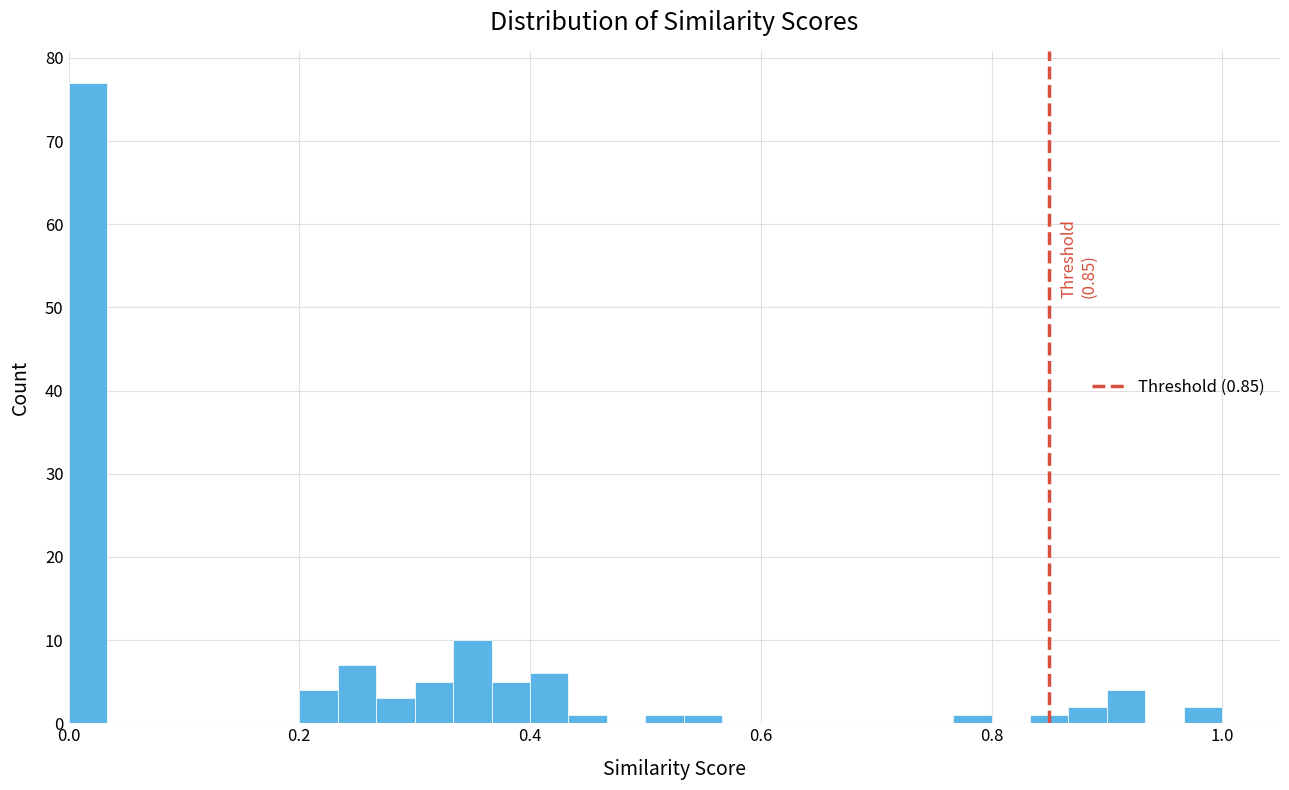

Read against the x-axis, roughly where is the centre of the tallest bar?

0.02